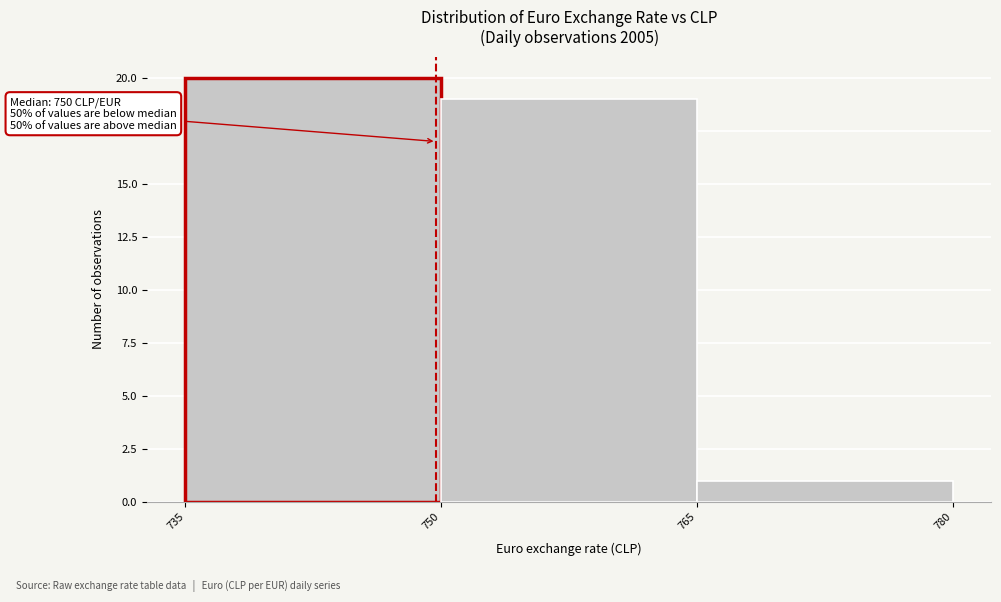

Which range on the x-axis has the tallest bar?

735 to 750